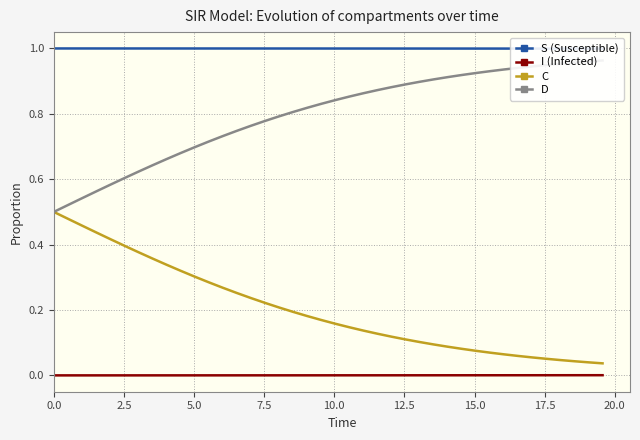

True or false: I (Infected) and C cross at least once.

False